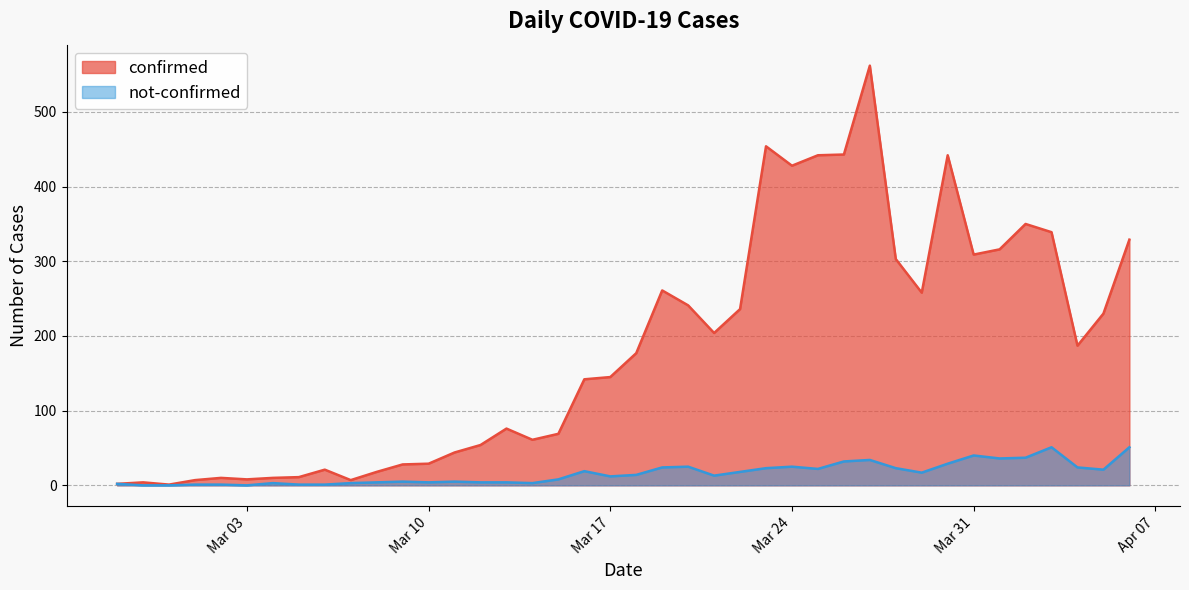

At 2020-03-29, list the series in order from largest to smallest.

confirmed, not-confirmed